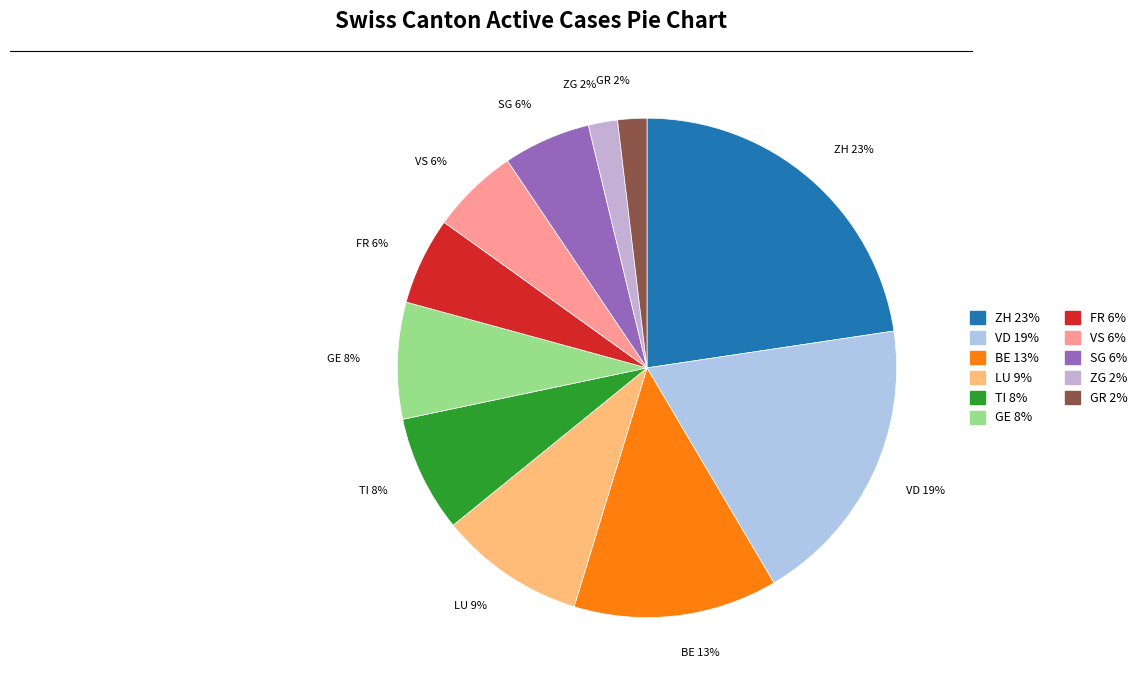

What is the ratio of the value at TI to the value at VS?

1.3